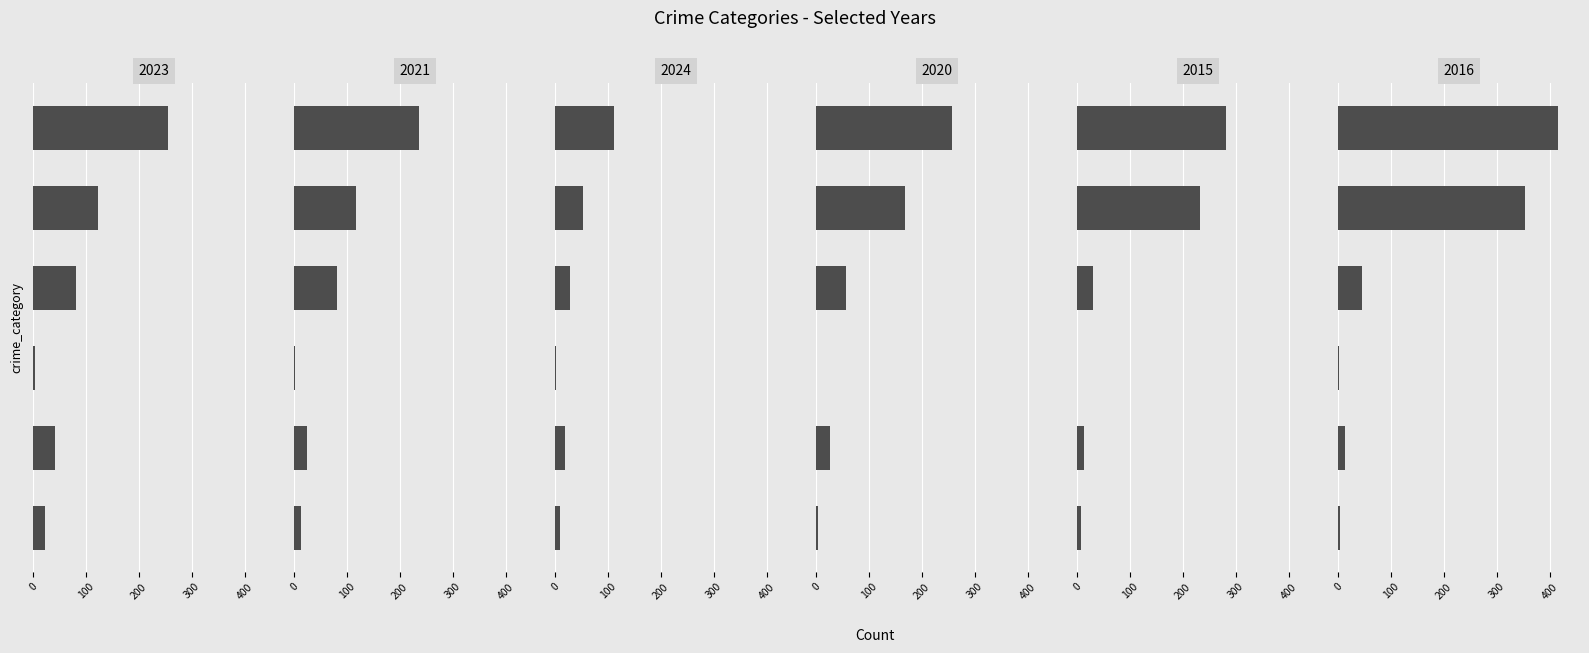

Which category has the lowest value in the 2024 series?

Criminal Sexual Assault